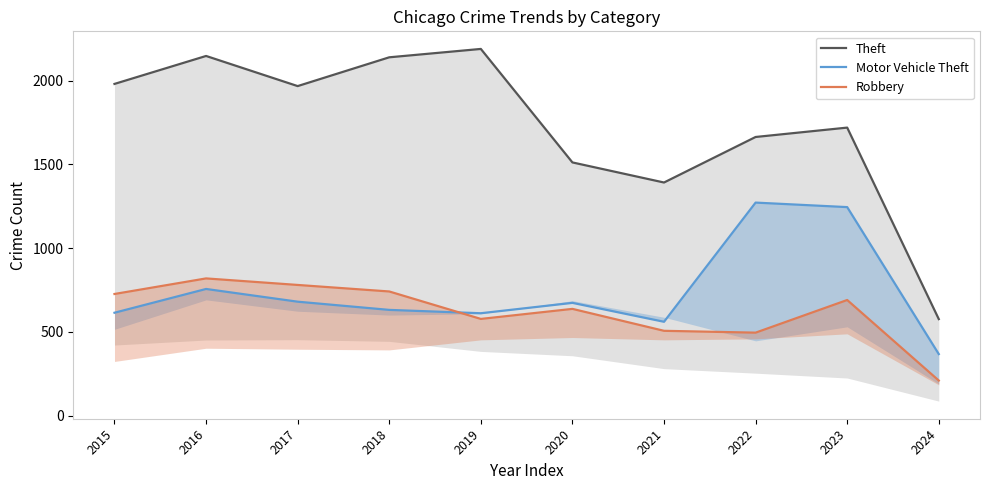

True or false: Robbery has more than 2 interior local peaks.

True